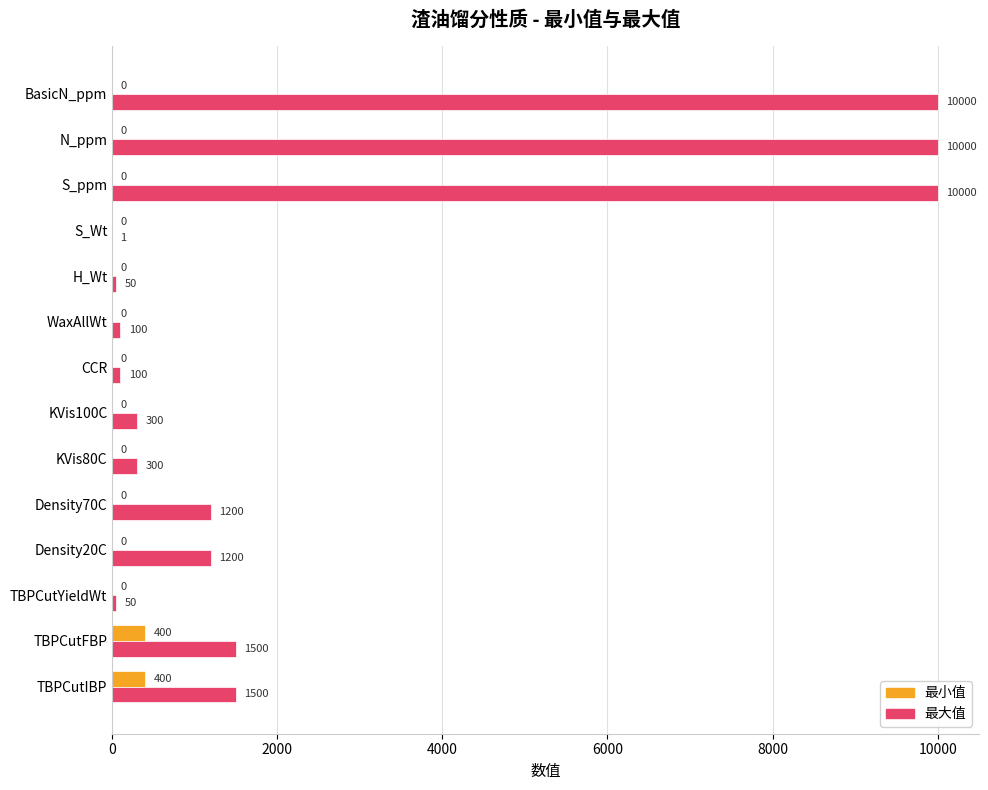

What is the total value across all series at BasicN_ppm?

10000